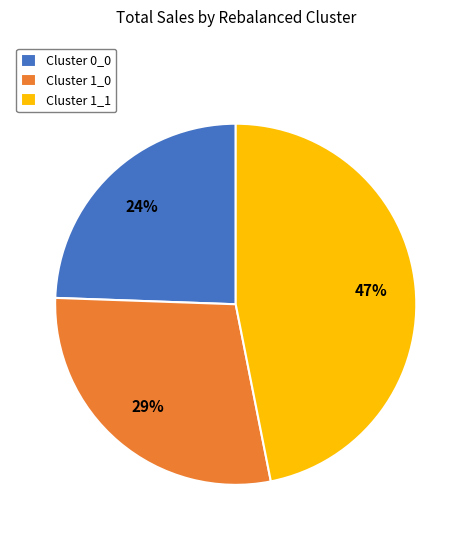

How many segments does this pie chart have?

3